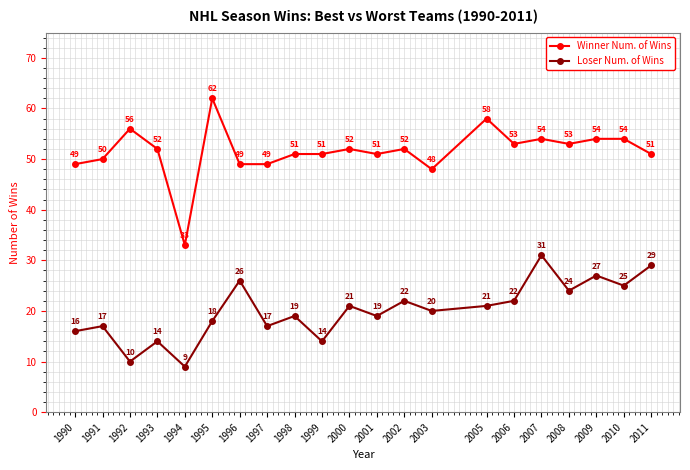

Reading left to right, list all the values displayed in this chart.

Winner Num. of Wins: 1990=49	1991=50	1992=56	1993=52	1994=33	1995=62	1996=49	1997=49	1998=51	1999=51	2000=52	2001=51	2002=52	2003=48	2005=58	2006=53	2007=54	2008=53	2009=54	2010=54	2011=51
Loser Num. of Wins: 1990=16	1991=17	1992=10	1993=14	1994=9	1995=18	1996=26	1997=17	1998=19	1999=14	2000=21	2001=19	2002=22	2003=20	2005=21	2006=22	2007=31	2008=24	2009=27	2010=25	2011=29